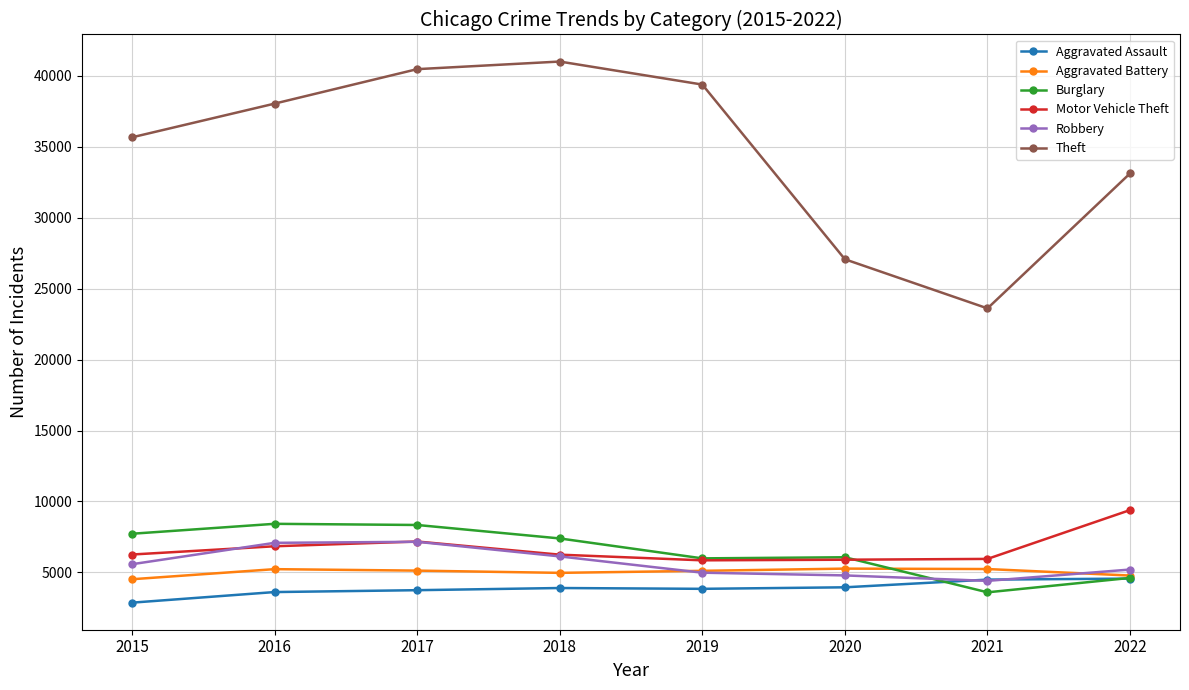

True or false: Aggravated Battery and Theft cross at least once.

False